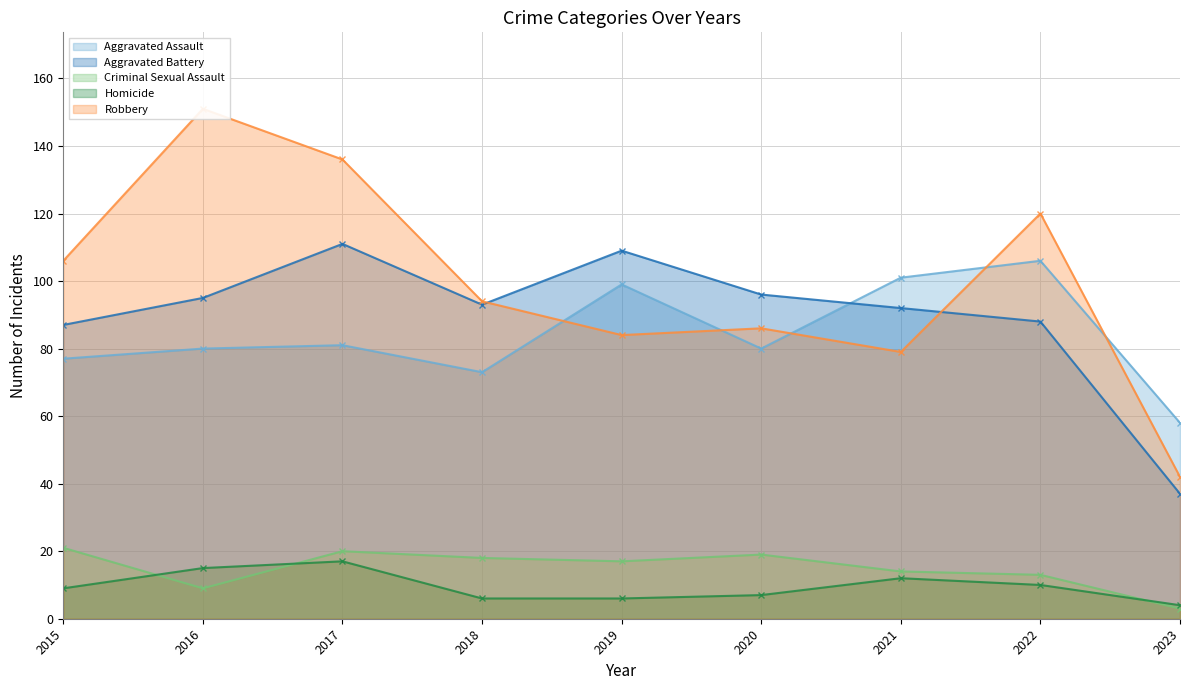

What is the difference between the highest and lowest values at 2017?

119